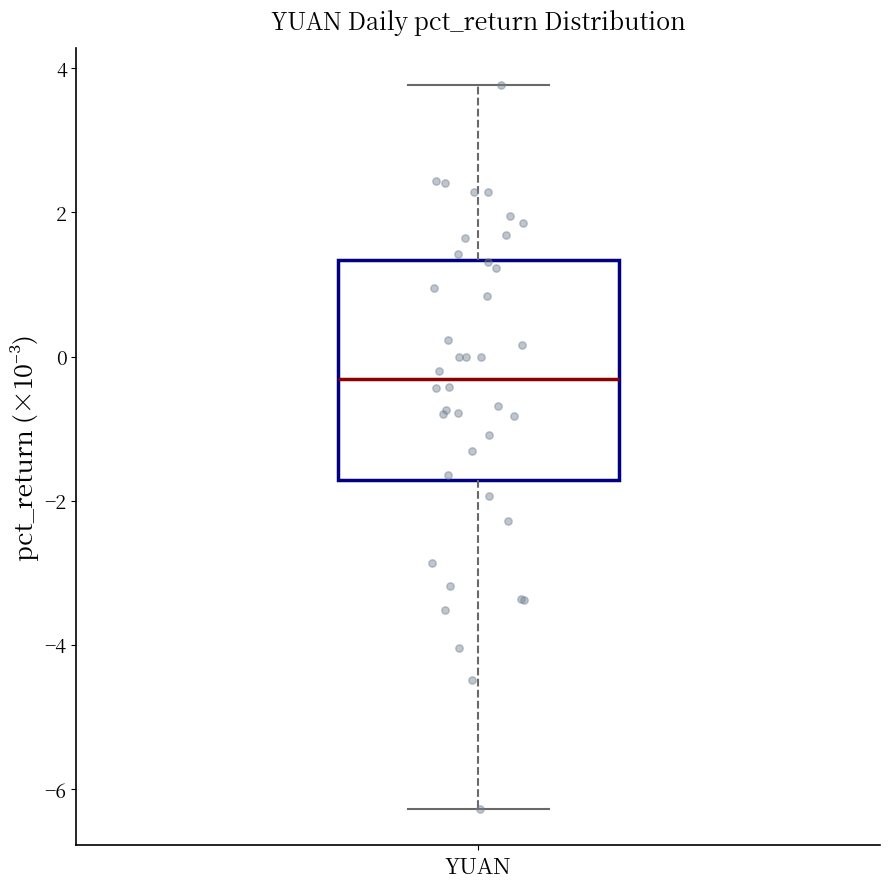

Transcribe this box plot: give where the median line is, the range the box spans, and where the two whiskers end, as read against the y-axis. The values are not printed on the chart, so give them approximately, as read against the axis.

median -0.4, box -1.8 to 1.4, whiskers -6.2 to 3.8